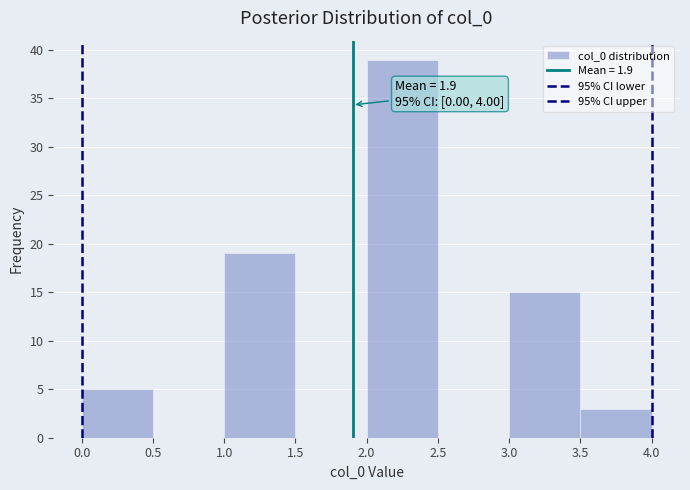

Which range on the x-axis has the tallest bar?

2.0 to 2.5